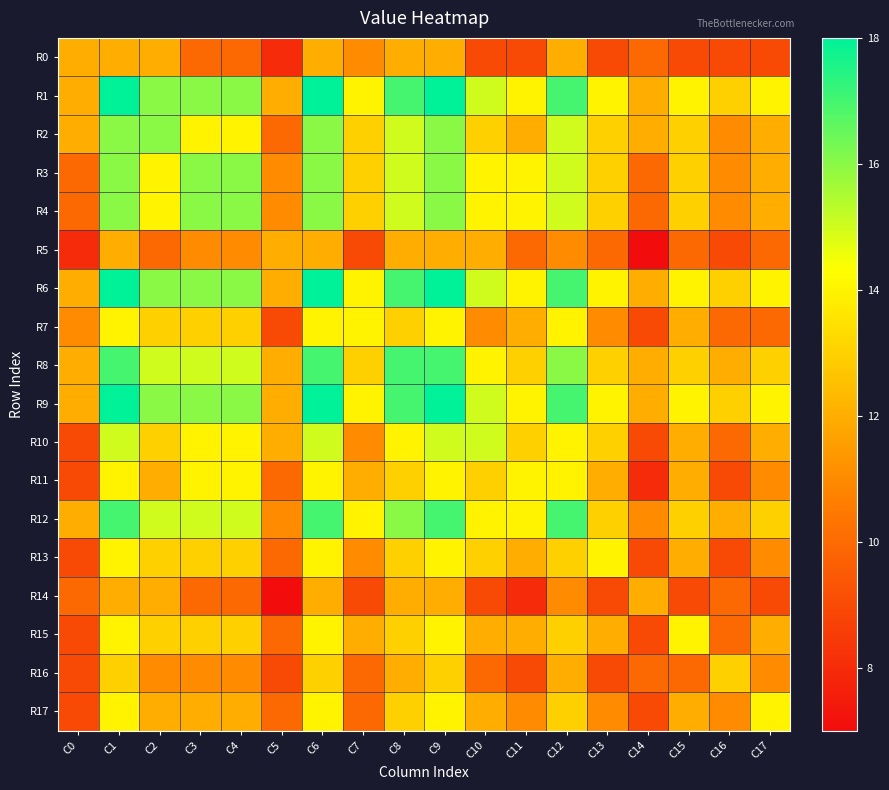

At how many categories does at least one series exceed 16?

5